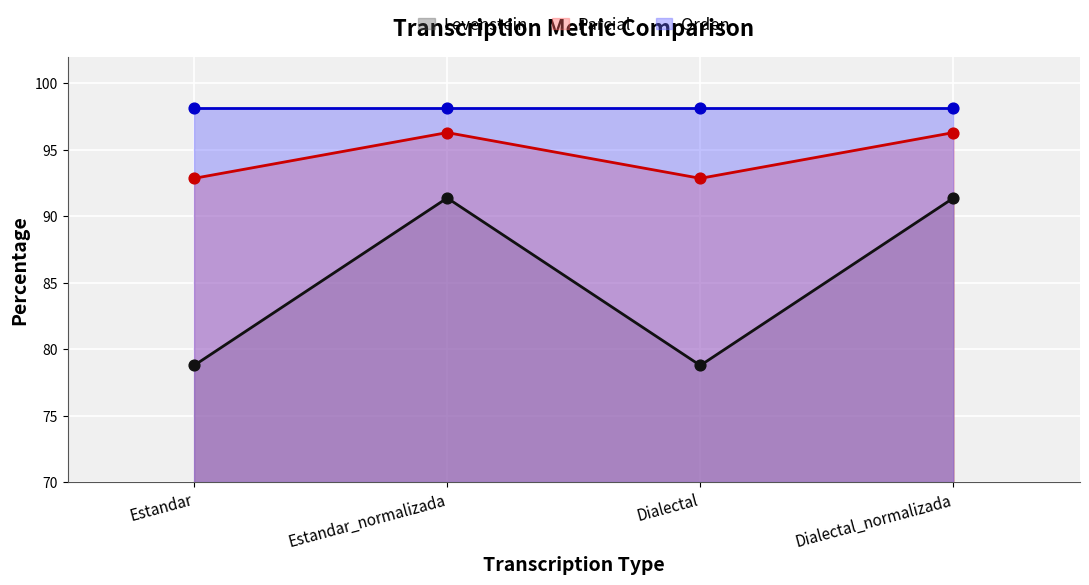

Which series reaches the minimum Y coordinate?

Levenstein